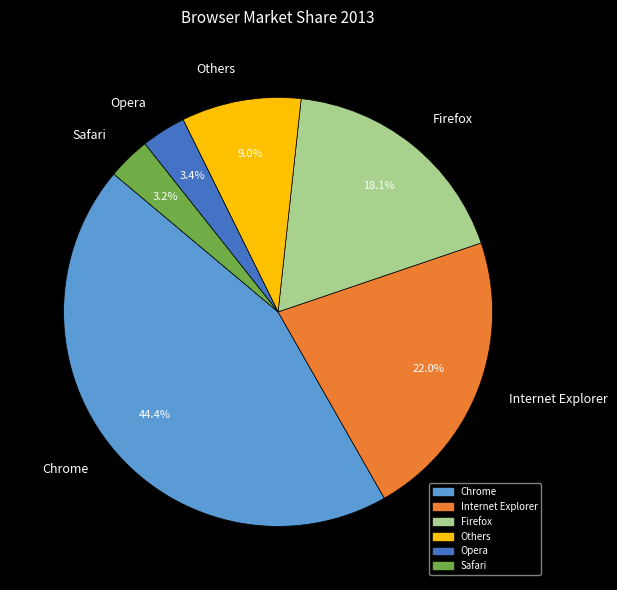

True or false: Others accounts for 17% of the total.

False